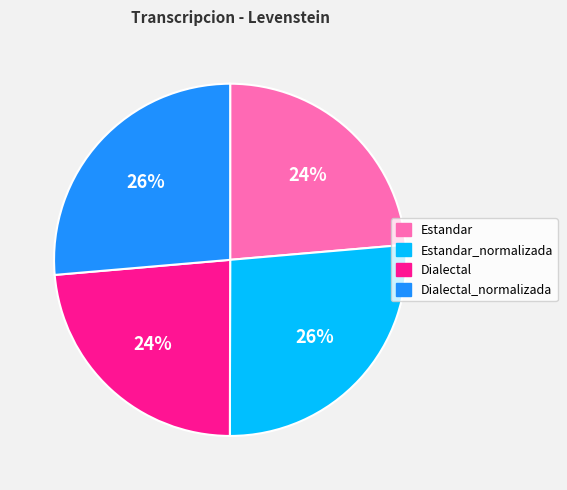

What is the ratio of the value at Estandar to the value at Dialectal_normalizada?

0.9